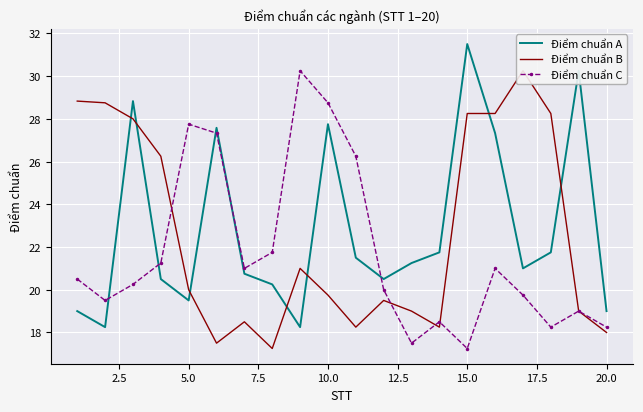

Is the value of Điểm chuẩn C at 10.0 greater than the value of Điểm chuẩn A at 10.0?

Yes